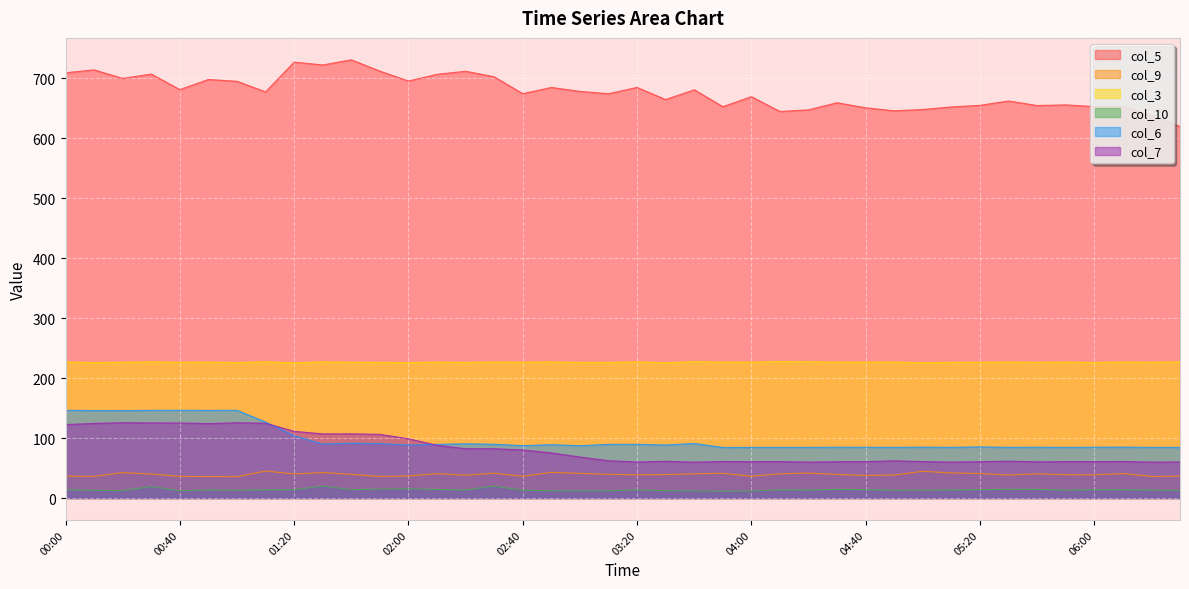

What is the sum of the col_6 values at 06:00 and 05:30?

169.4